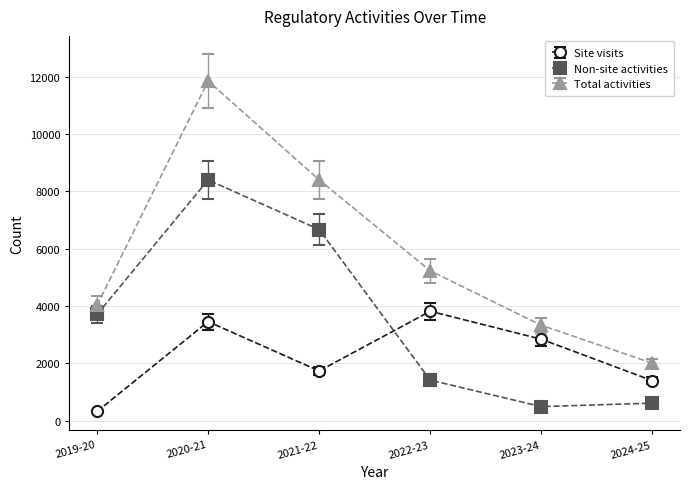

What are all the series names shown in the legend?

Site visits, Non-site activities, Total activities